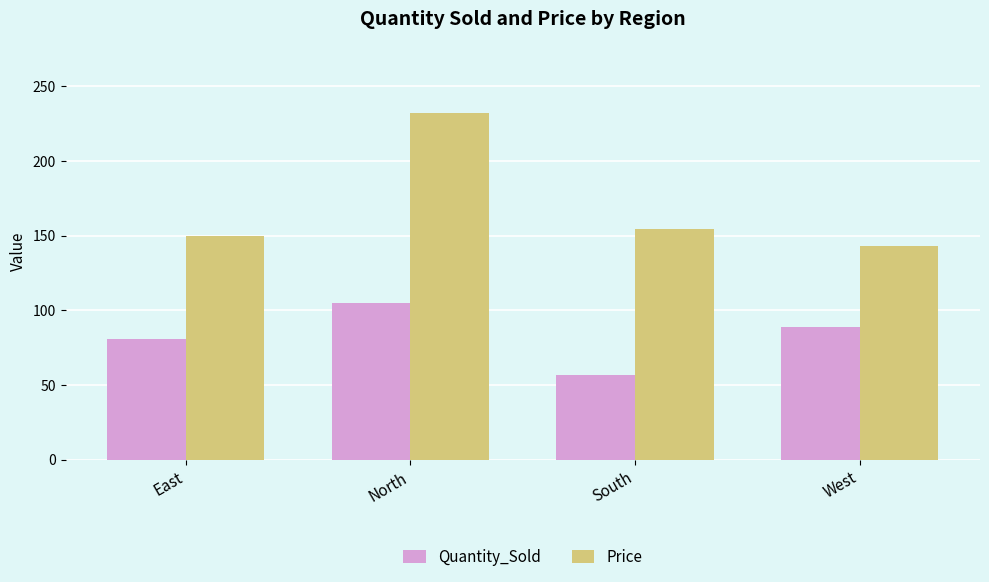

What is the sum of all Quantity_Sold values?

332.0